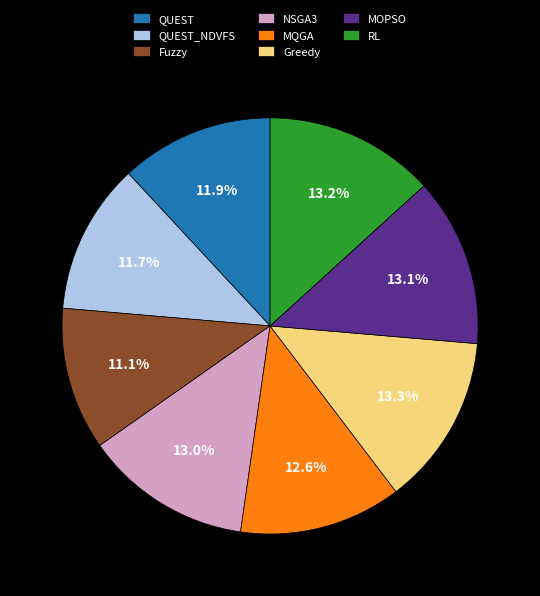

Which has a higher value, QUEST_NDVFS or MOPSO?

MOPSO